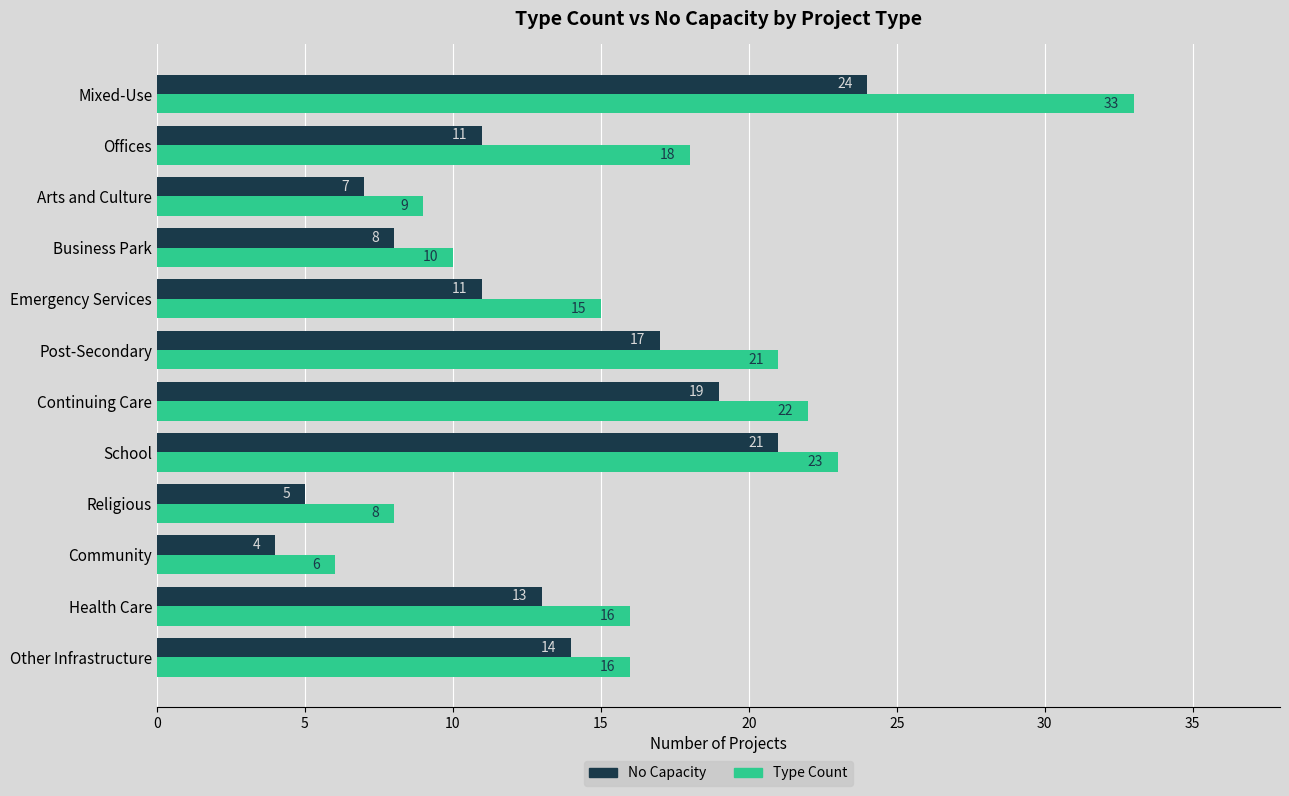

What is the total value across all series at Emergency Services?

26